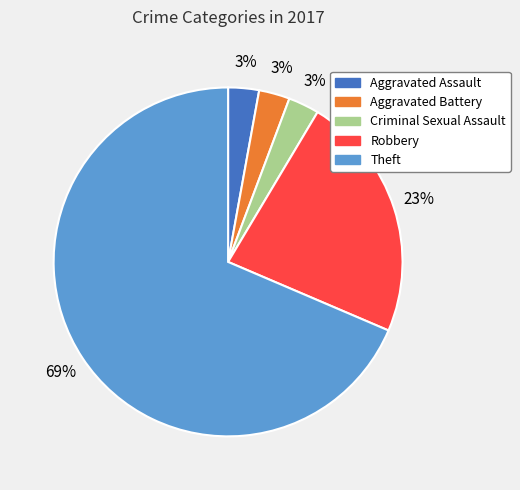

What percentage is the Robbery slice, to the nearest percent?

23%